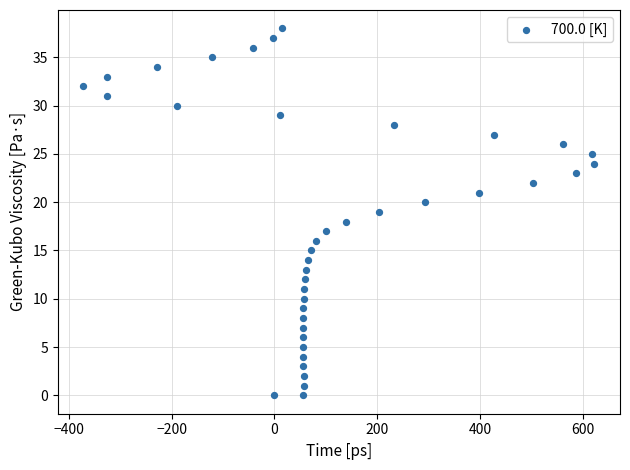

What is the range of Y values (max minus min)?

38